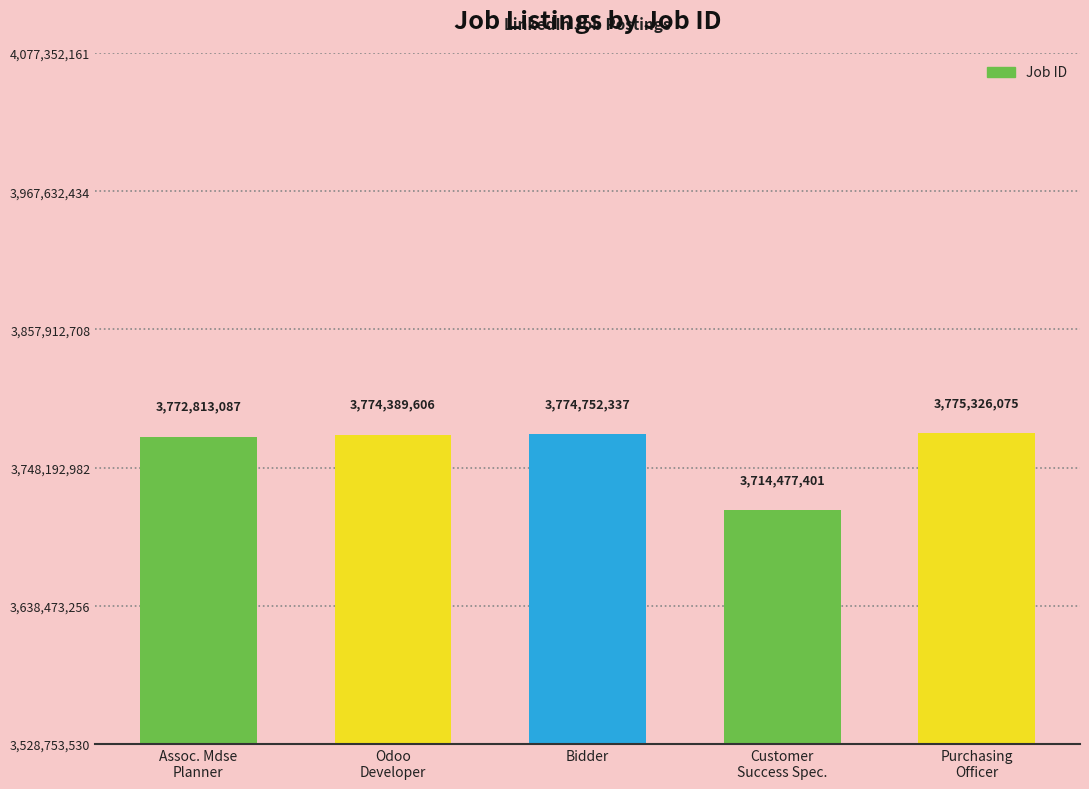

What is the difference between the values at Purchasing
Officer and Odoo
Developer?

936469